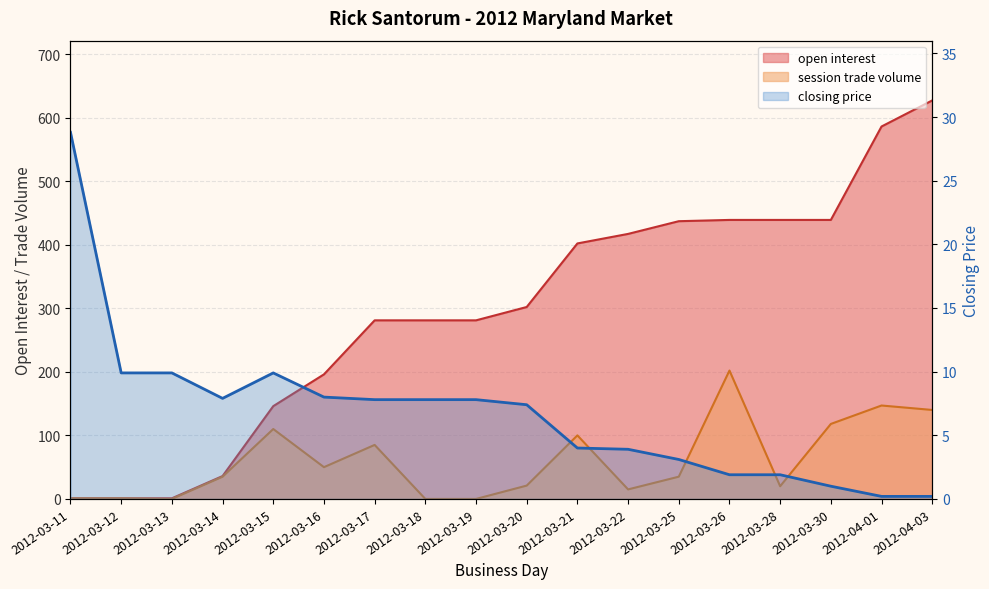

Is it true that the value at 2012-03-28 is 1.9?

True